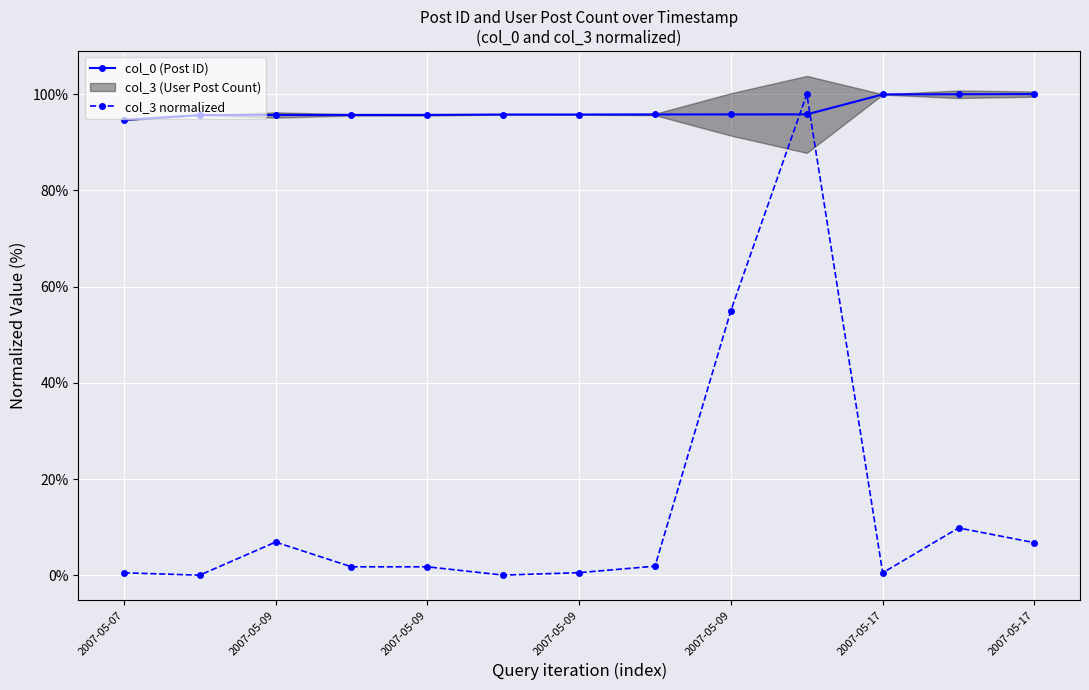

True or false: col_3 normalized and col_0 (Post ID) cross at least once.

True